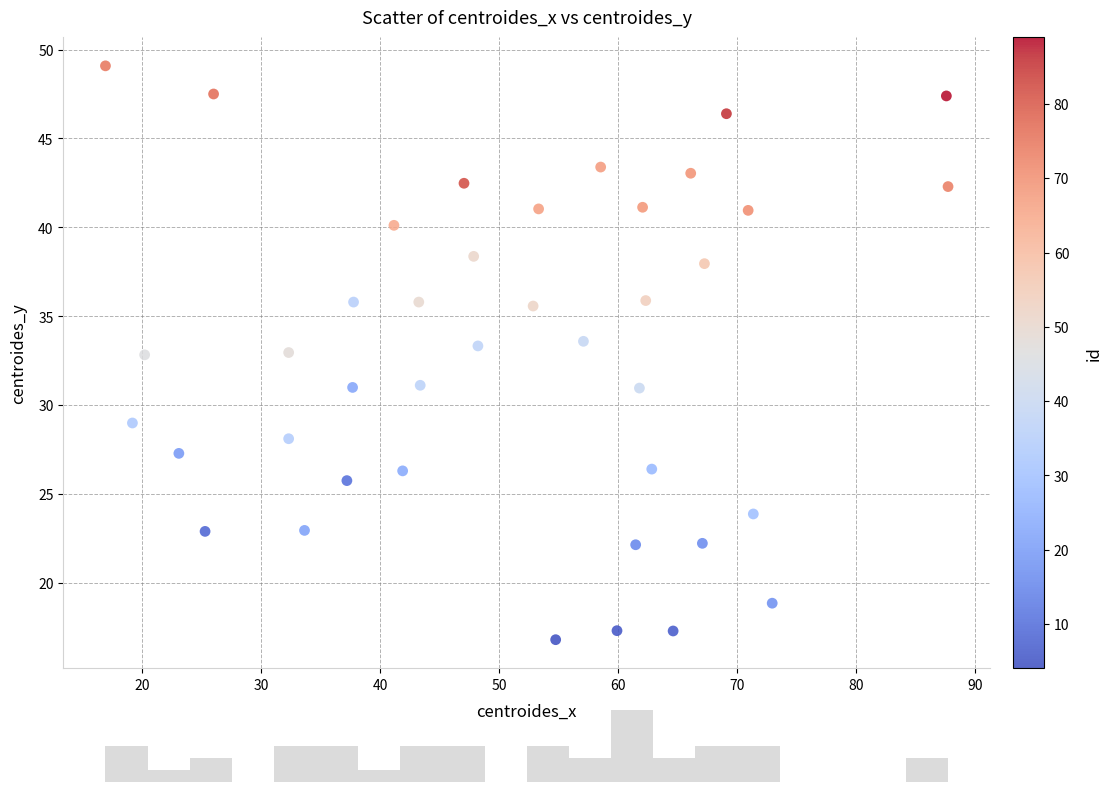

What is the range of Y values (max minus min)?

32.3